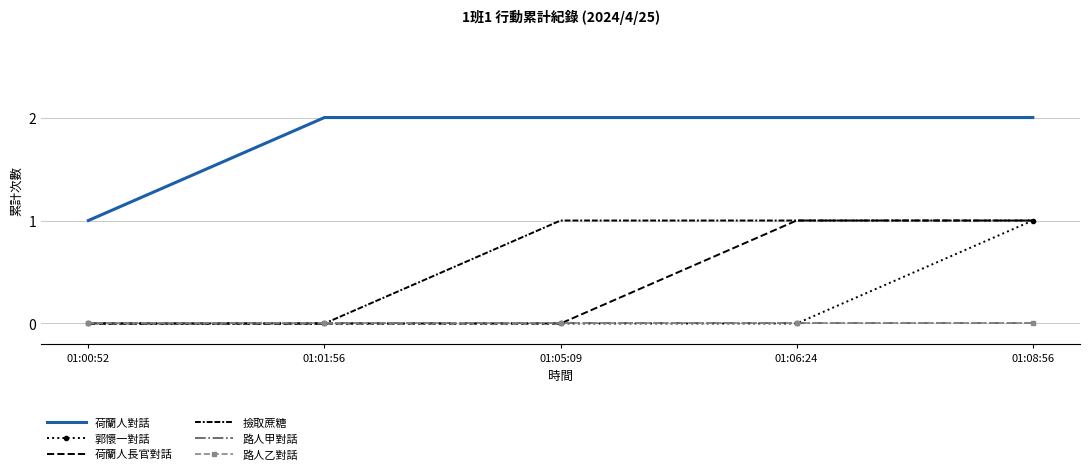

How many lines are shown in the chart?

6